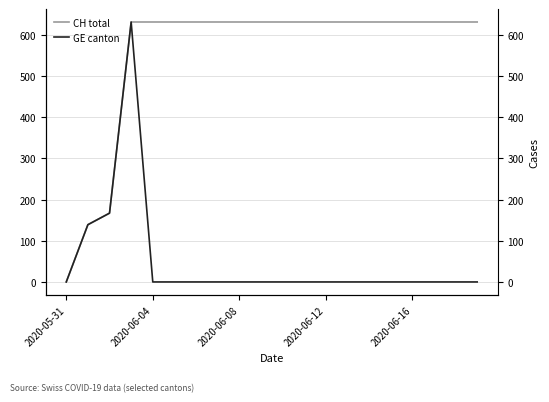

Is the value of CH total at 11 greater than the value of GE canton at 9?

Yes